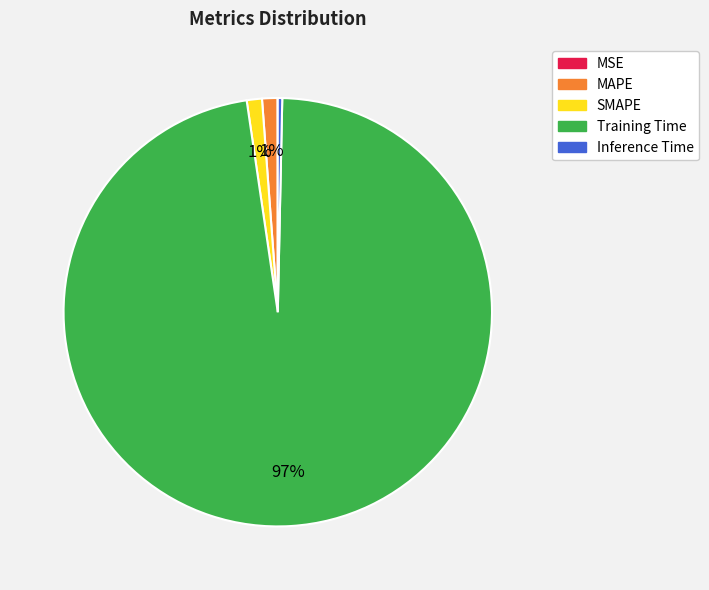

Does Inference Time account for over 50% of the chart?

No